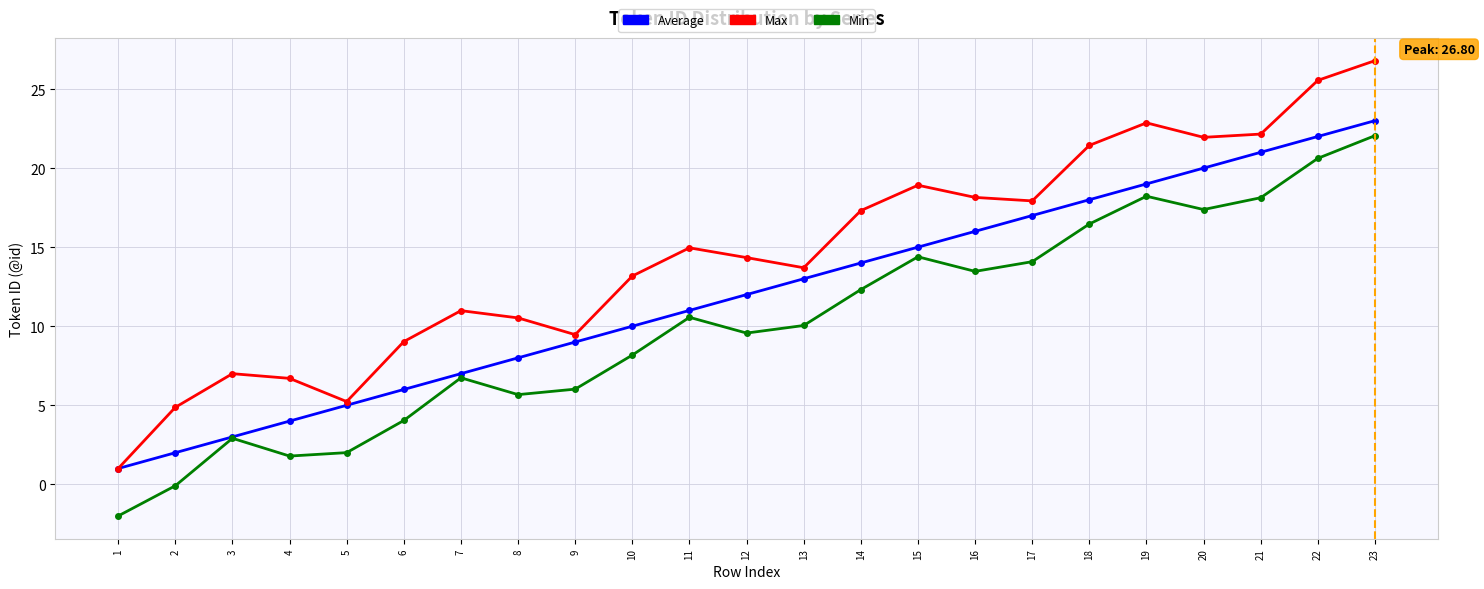

What is the highest value of the Max series?

26.8